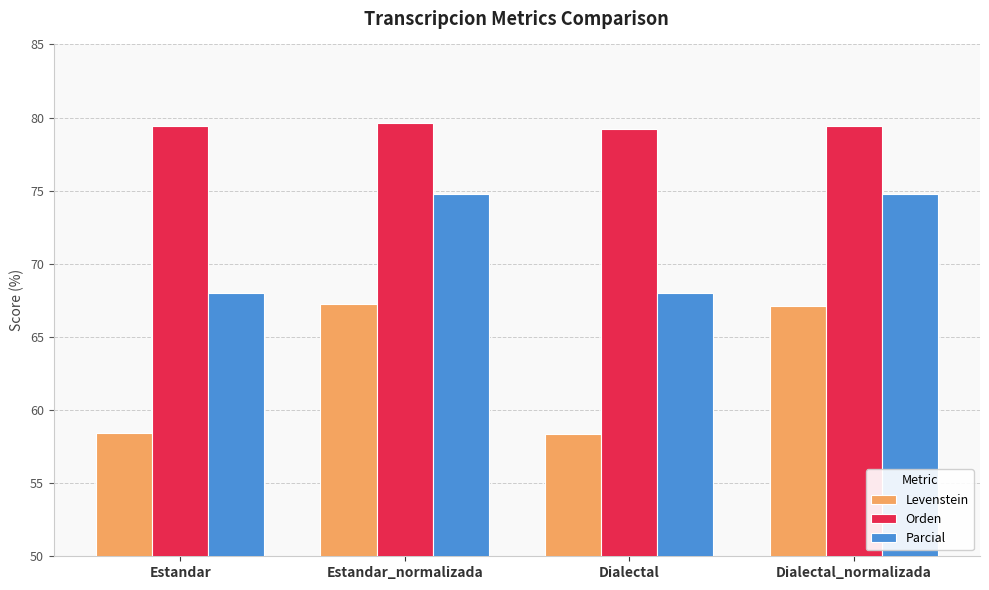

What is the difference between the maximum and minimum values in the Parcial series?

6.8